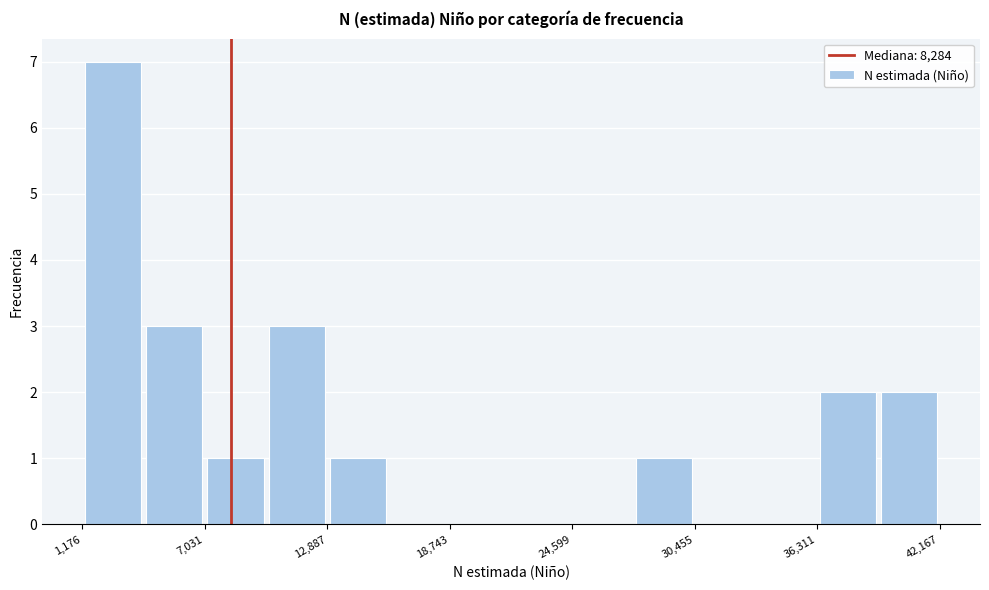

Around what value on the x-axis is the tallest bar? Give the approximate position of its centre, as read against the axis.

3000